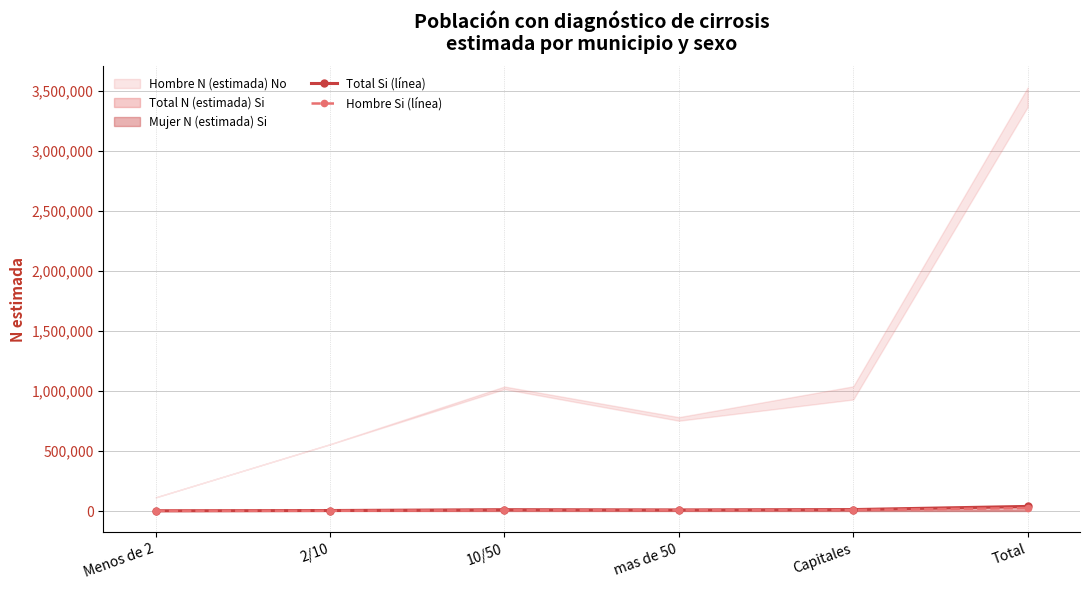

What is the spread (max minus min) of values at 10/50?

5071